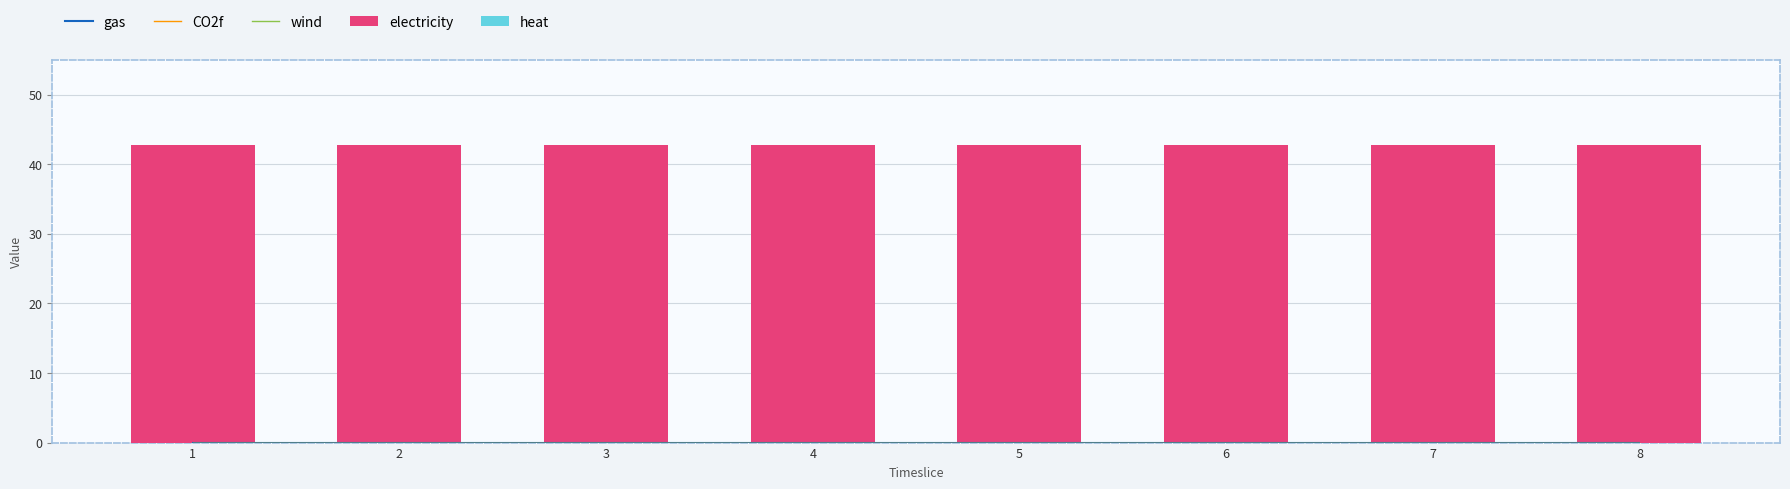

Reading left to right, what are all the values shown in this chart?

gas: 0.0	0.0	0.0	0.0	0.0	0.0	0.0	0.0
CO2f: 0.0	0.0	0.0	0.0	0.0	0.0	0.0	0.0
wind: 0.0	0.0	0.0	0.0	0.0	0.0	0.0	0.0
electricity: 42.7	42.7	42.7	42.7	42.7	42.7	42.7	42.7
heat: 0.0	0.0	0.0	0.0	0.0	0.0	0.0	0.0